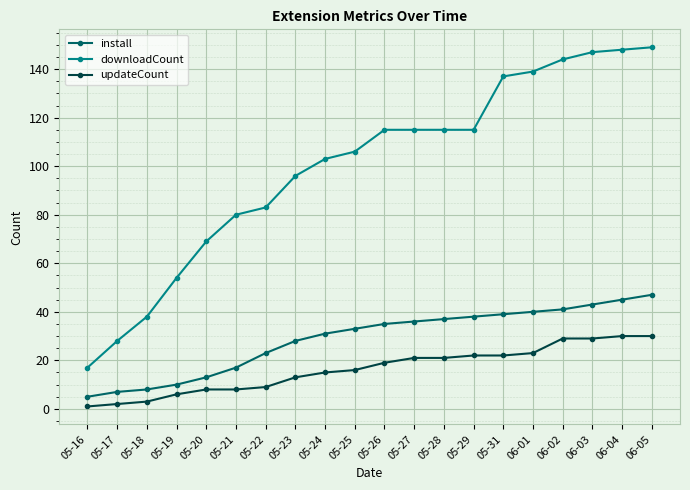

Reading left to right, transcribe all the data shown in this chart.

install: 5	7	8	10	13	17	23	28	31	33	35	36	37	38	39	40	41	43	45	47
downloadCount: 17	28	38	54	69	80	83	96	103	106	115	115	115	115	137	139	144	147	148	149
updateCount: 1	2	3	6	8	8	9	13	15	16	19	21	21	22	22	23	29	29	30	30